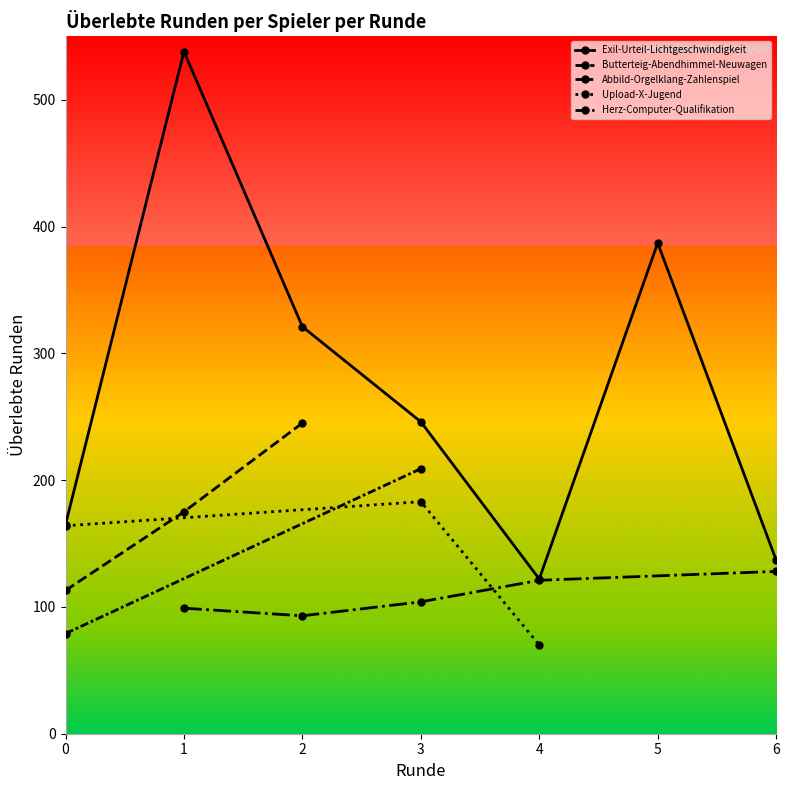

Is it true that Upload-X-Jugend equals 69 at 1?

False